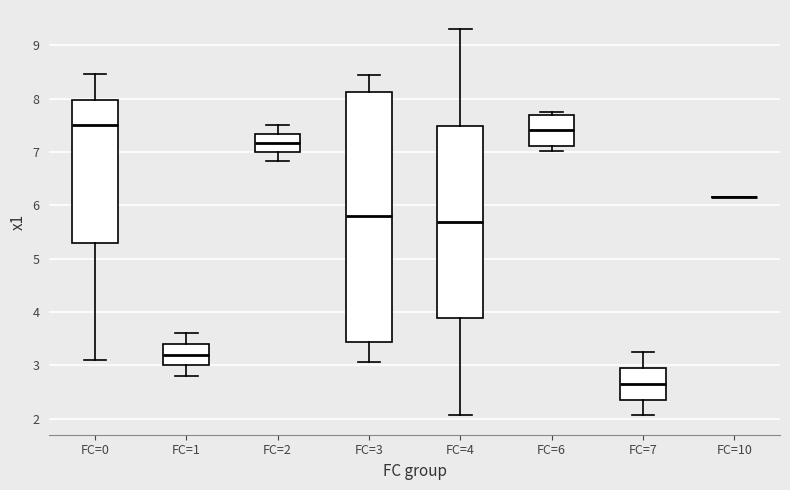

Reading left to right, transcribe this box plot: for each box, give where its median line is, the range the box spans, and where its two whiskers end, as read against the y-axis. The values are not printed on the chart, so give them approximately, as read against the axis.

FC=0: median 7.5, box 5.3 to 8.0, whiskers 3.1 to 8.5
FC=1: median 3.2, box 3.0 to 3.4, whiskers 2.8 to 3.6
FC=2: median 7.2, box 7.0 to 7.3, whiskers 6.8 to 7.5
FC=3: median 5.8, box 3.4 to 8.1, whiskers 3.1 to 8.4
FC=4: median 5.7, box 3.9 to 7.5, whiskers 2.1 to 9.3
FC=6: median 7.4, box 7.1 to 7.7, whiskers 7.0 to 7.7 (just above the box's upper edge)
FC=7: median 2.7, box 2.4 to 3.0, whiskers 2.1 to 3.3
FC=10: box collapsed to a line at 6.2, whiskers 6.2 to 6.2